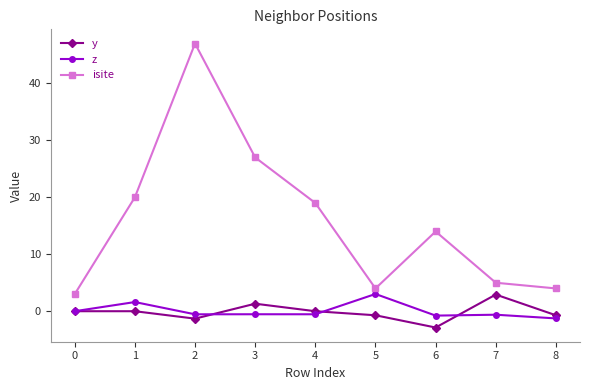

What is the difference between the maximum and second lowest values in the isite series?

43.0